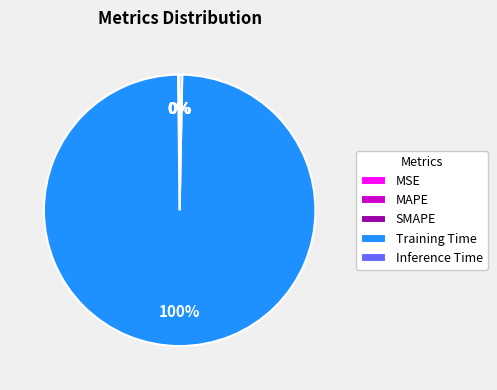

What is the largest slice in the pie chart?

Training Time